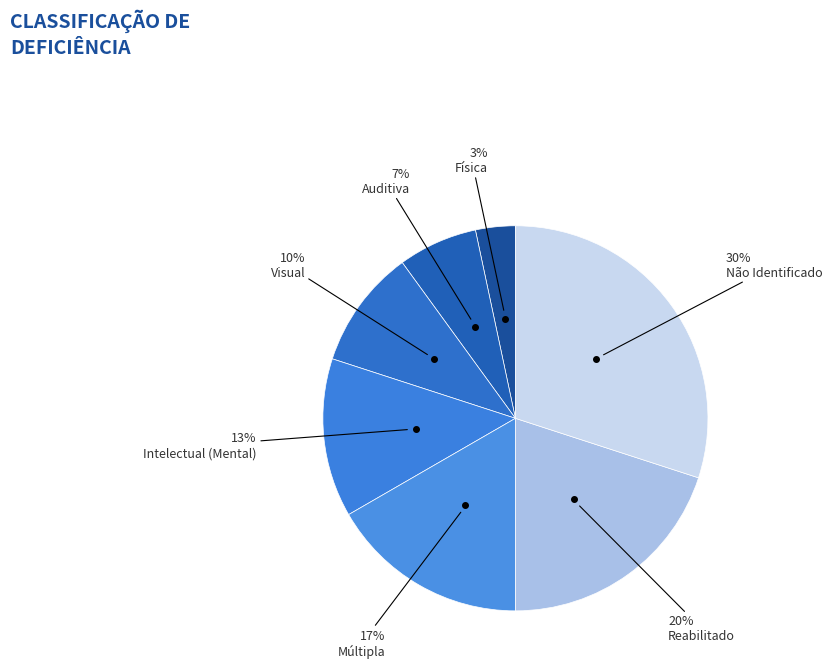

To the nearest percent, what portion does Não Identificado represent?

30%